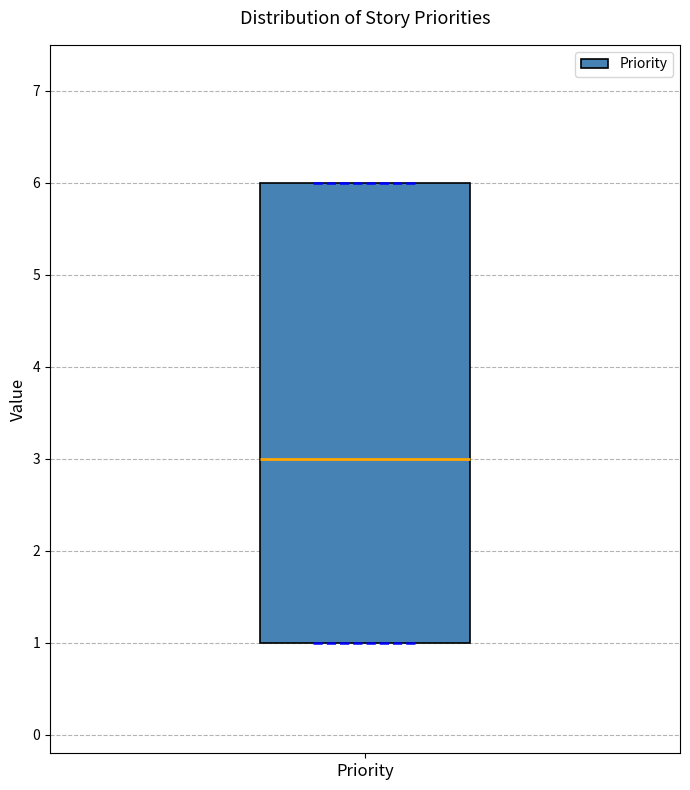

Where is the lower edge of the box for Priority on the y-axis? The values are not printed on the chart, so give them approximately, as read against the axis.

1